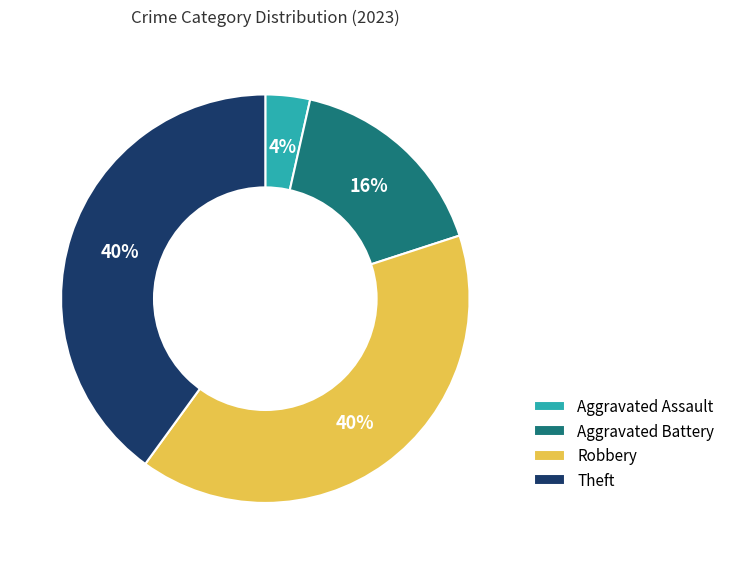

Between Theft and Aggravated Assault, which is larger?

Theft